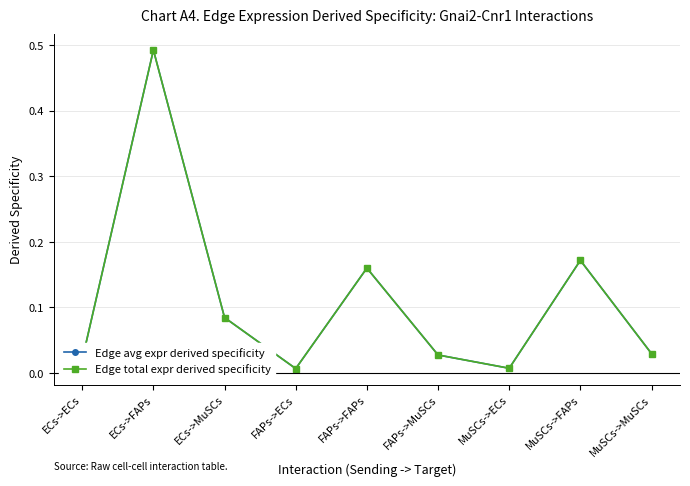

What is the approximate value of Edge total expr derived specificity at ECs->MuSCs?

0.1